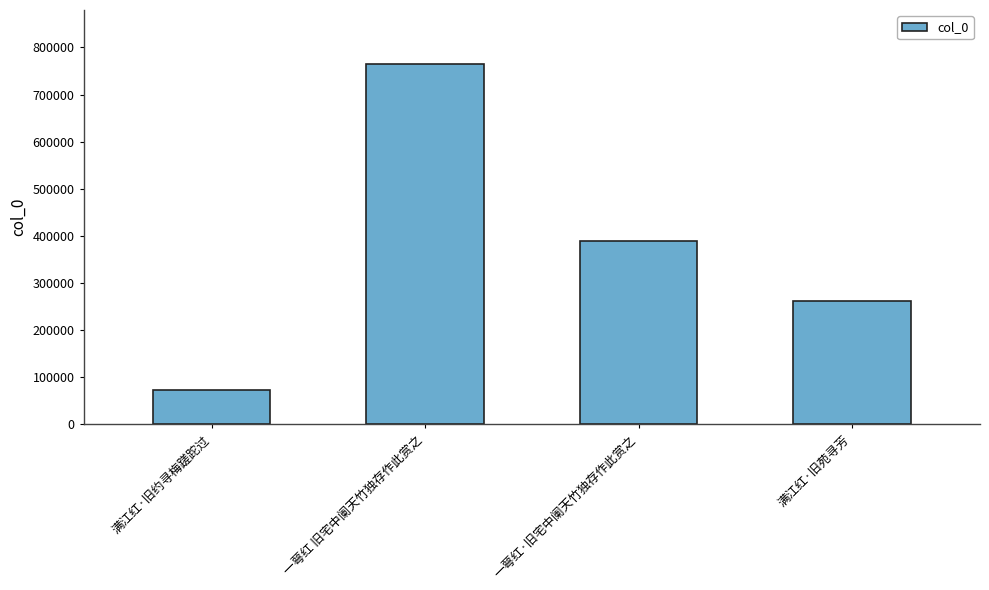

What position from the right is 一萼红 旧宅中阑天竹独存作此赏之?

3